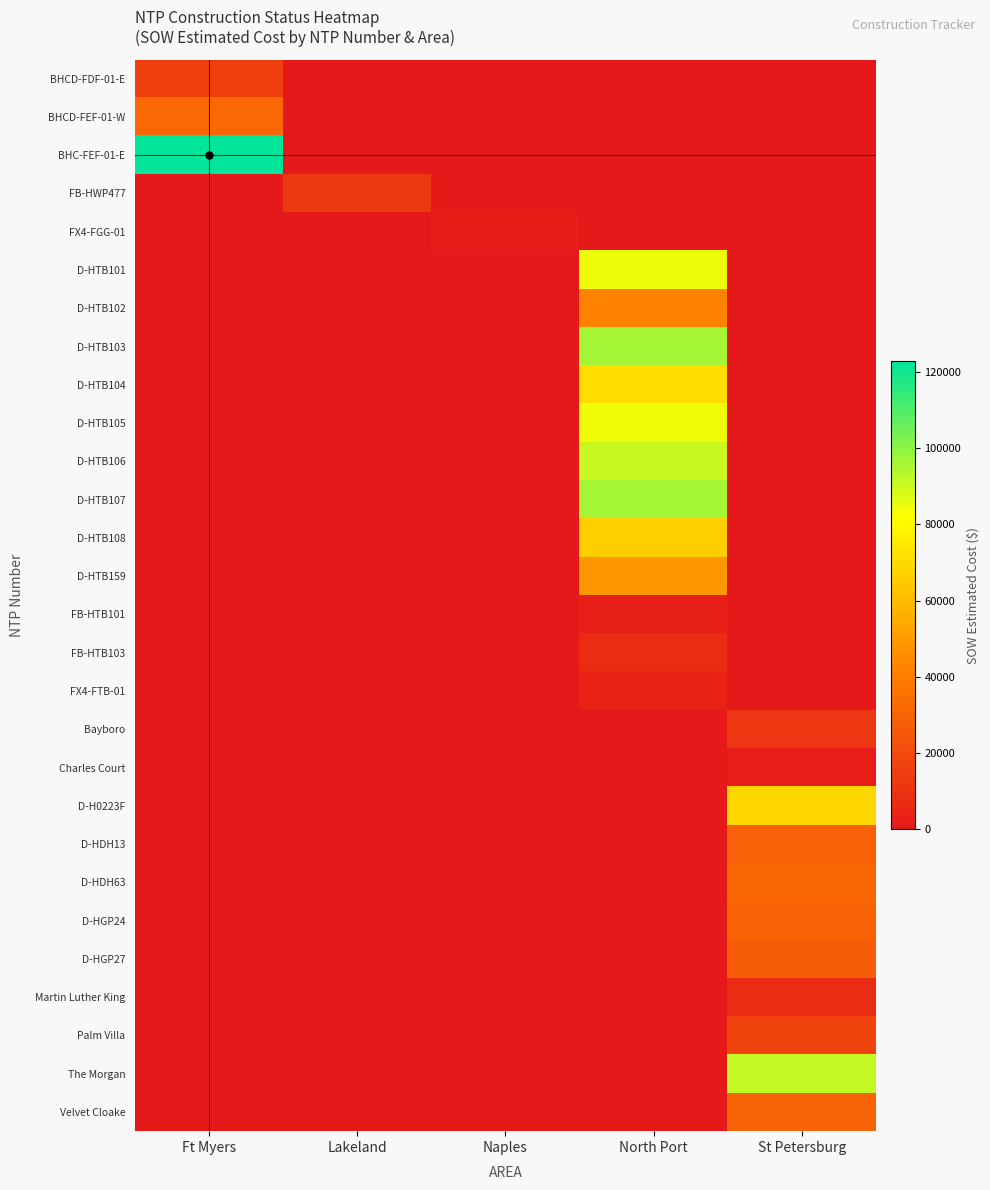

Rank the series at Lakeland from lowest to highest value.

BHCD-FDF-01-E, BHCD-FEF-01-W, BHC-FEF-01-E, FX4-FGG-01, D-HTB101, D-HTB102, D-HTB103, D-HTB104, D-HTB105, D-HTB106, D-HTB107, D-HTB108, D-HTB159, FB-HTB101, FB-HTB103, FX4-FTB-01, Bayboro, Charles Court, D-H0223F, D-HDH13, D-HDH63, D-HGP24, D-HGP27, Martin Luther King, Palm Villa, The Morgan, Velvet Cloake, FB-HWP477